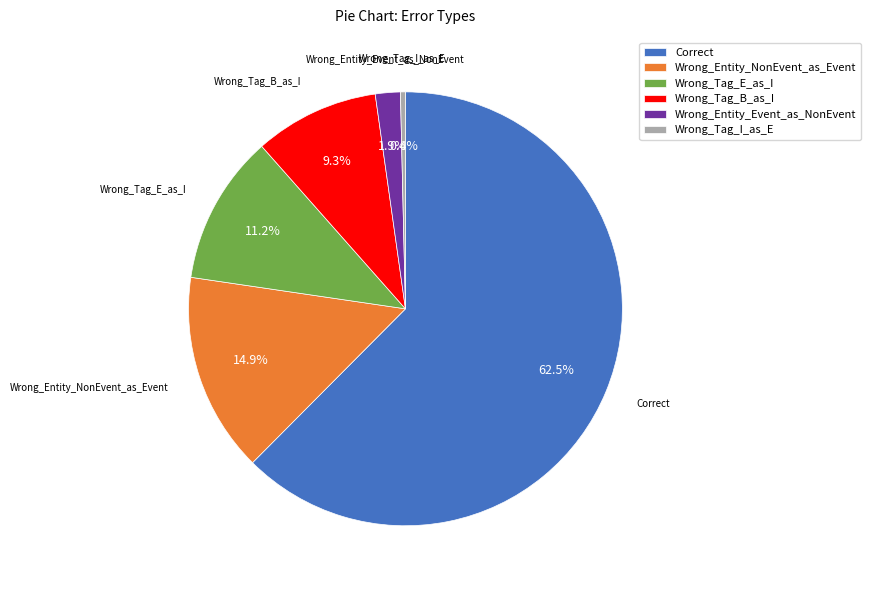

Which category has the smallest portion of the pie?

Wrong_Tag_I_as_E